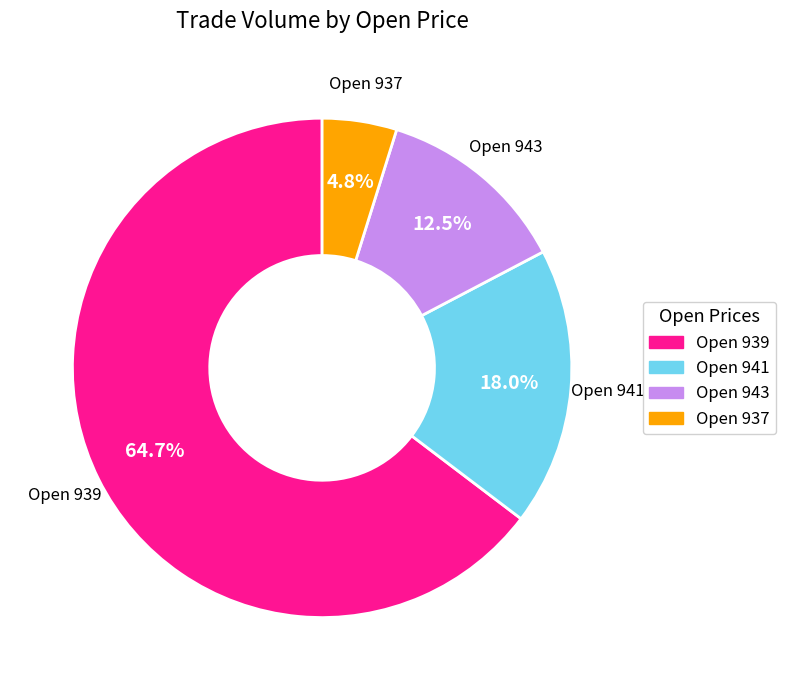

Is there a majority slice in this chart?

Yes